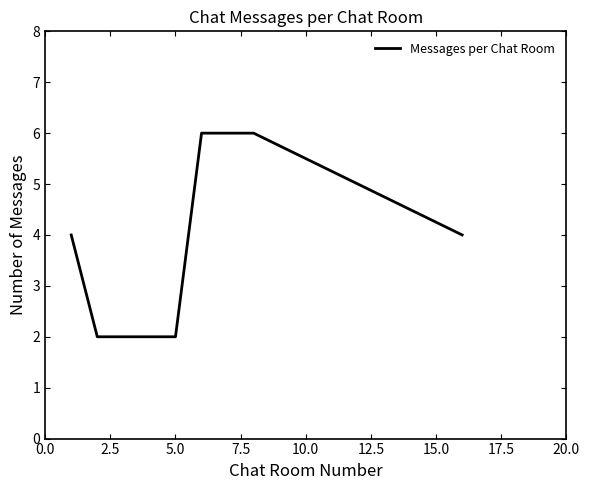

What is the difference between the maximum and minimum values?

4